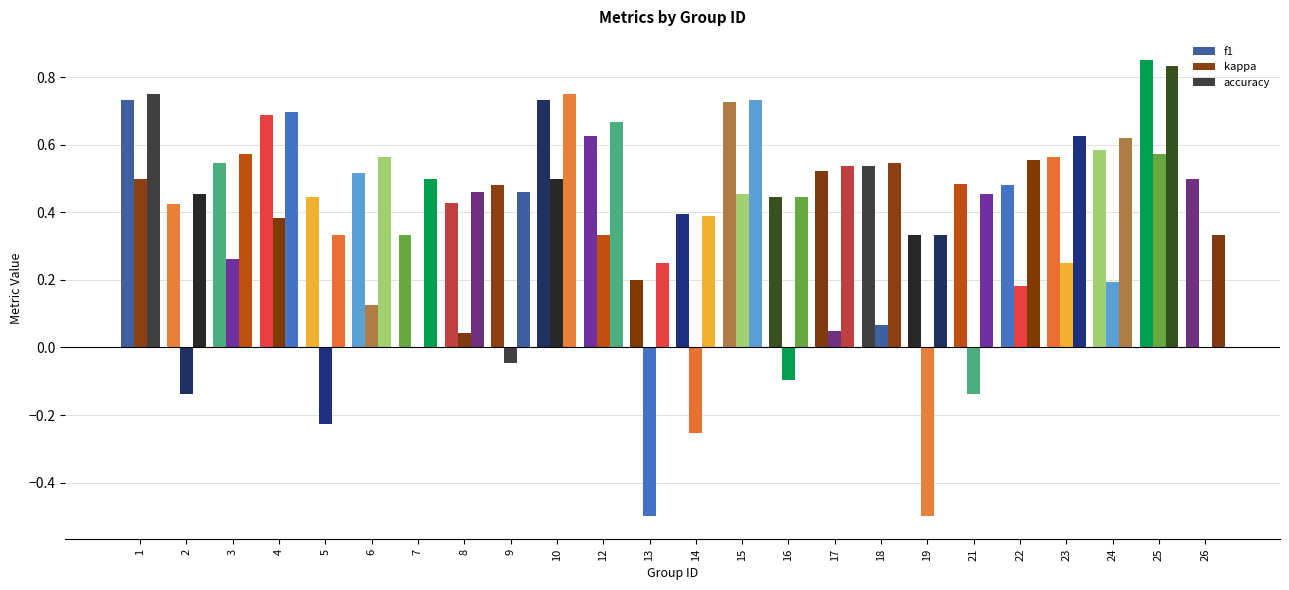

How many categories are shown in the chart?

24